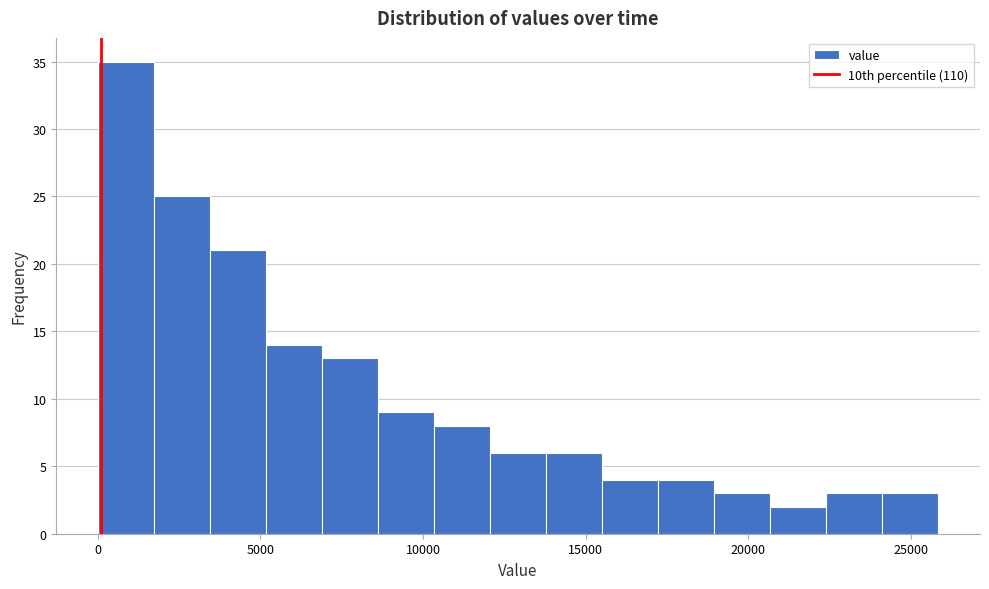

Around what value on the x-axis is the tallest bar? Give the approximate position of its centre, as read against the axis.

1000